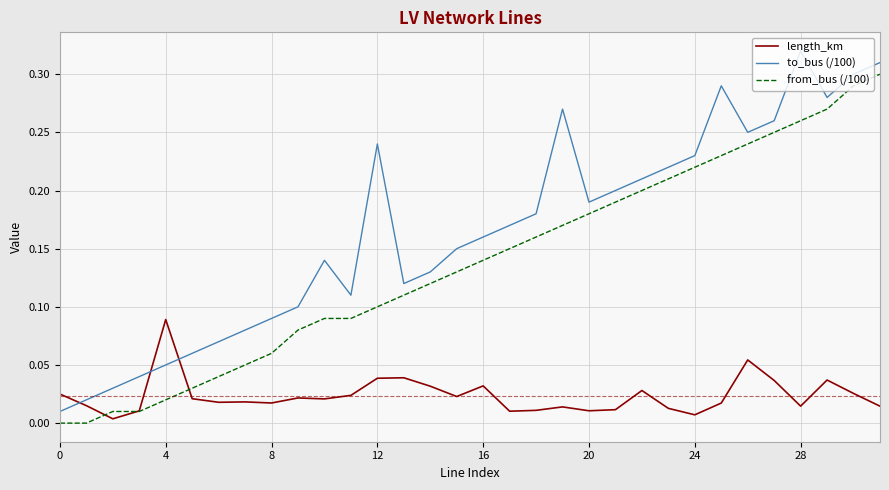

Rank the series by their maximum value, from lowest to highest.

length_km, from_bus (/100), to_bus (/100)